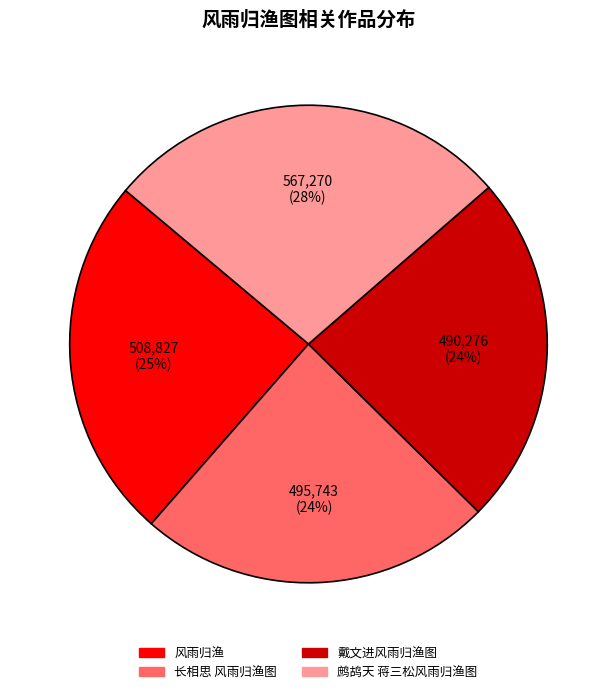

To the nearest percent, what is the difference between the 长相思 风雨归渔图 and 风雨归渔 slice percentages?

1%